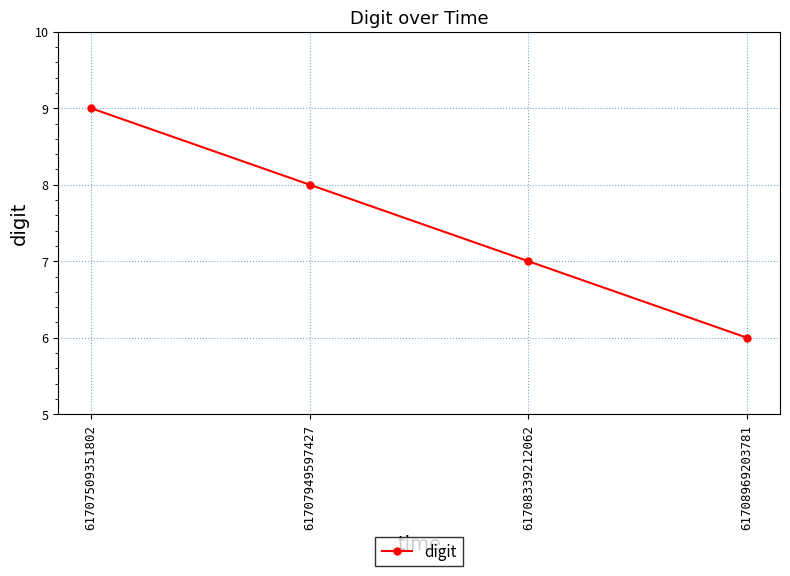

True or false: there are more than 2 points higher than both neighbors.

False